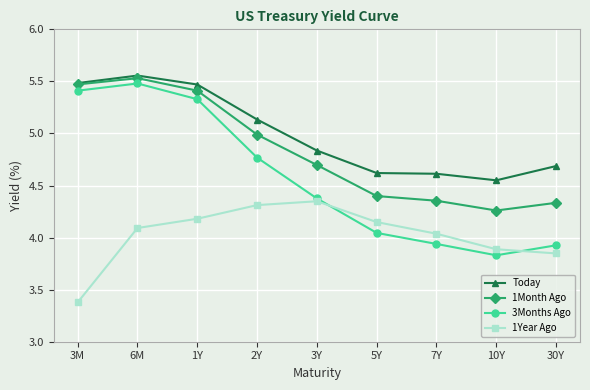

Which series has the largest total across all categories?

Today